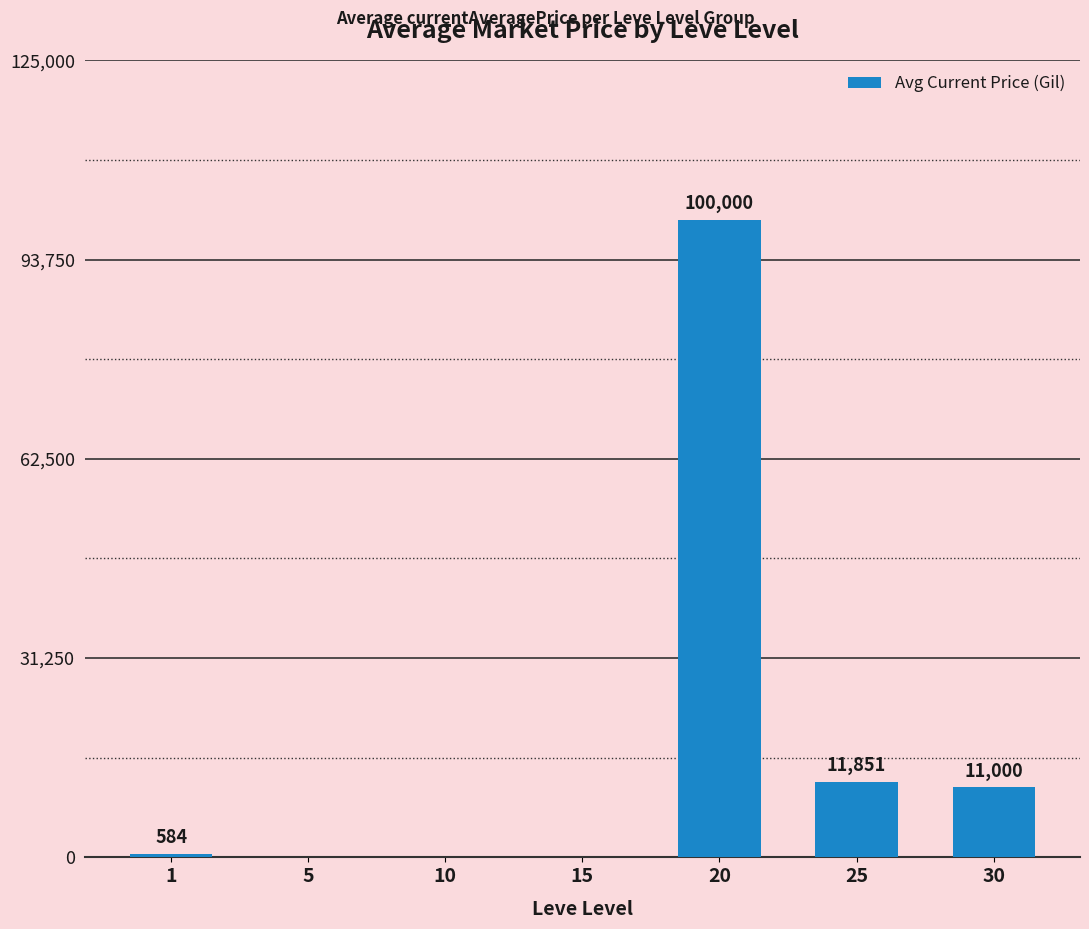

Where is the data nearest to the value 50000?

25